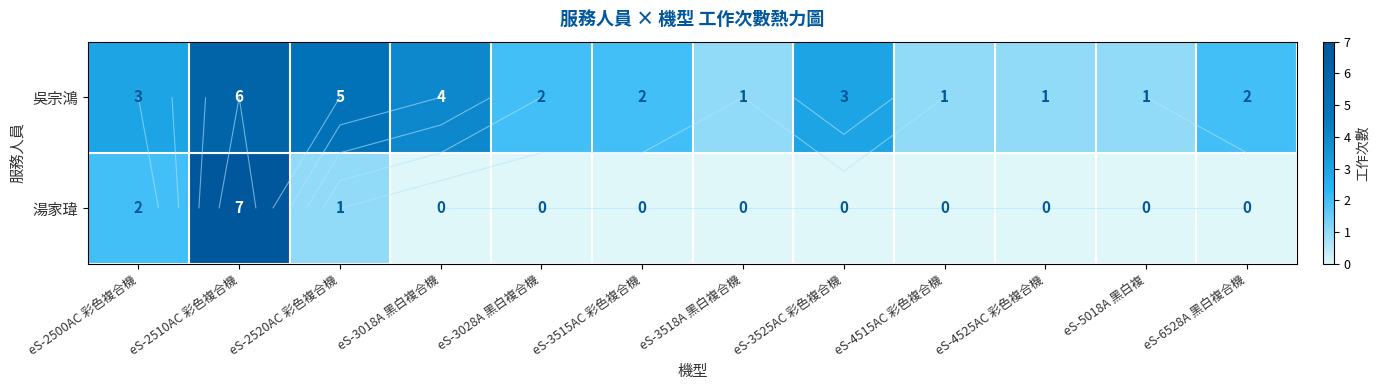

Is the value of 湯家瑋 at eS-3028A 黑白複合機 greater than the value of 吳宗鴻 at eS-2500AC 彩色複合機?

No